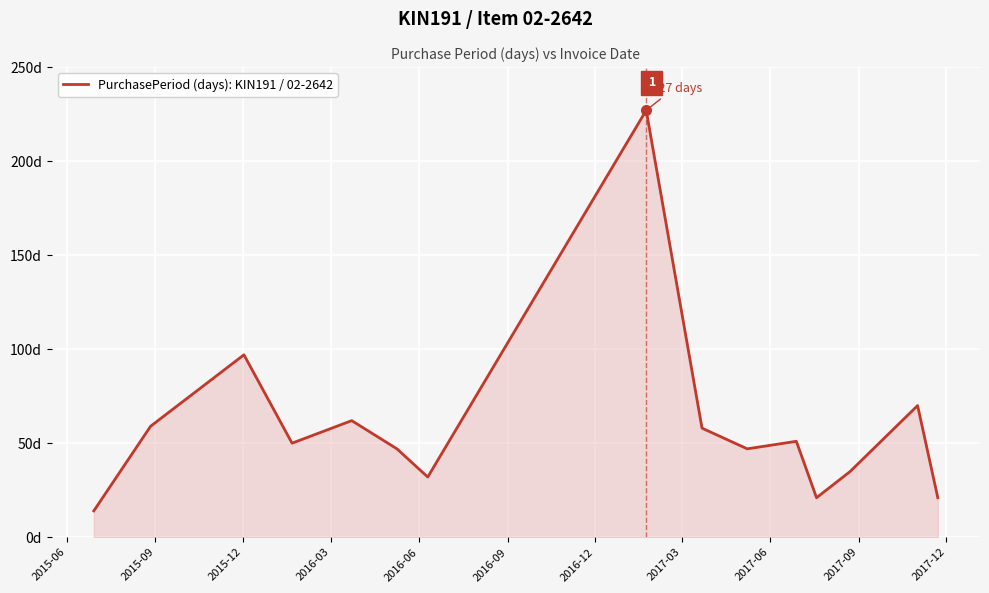

Does the chart have visible grid lines?

Yes